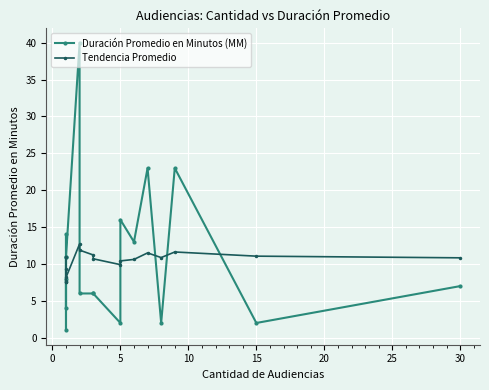

Is this an area chart (filled region under the line)?

No